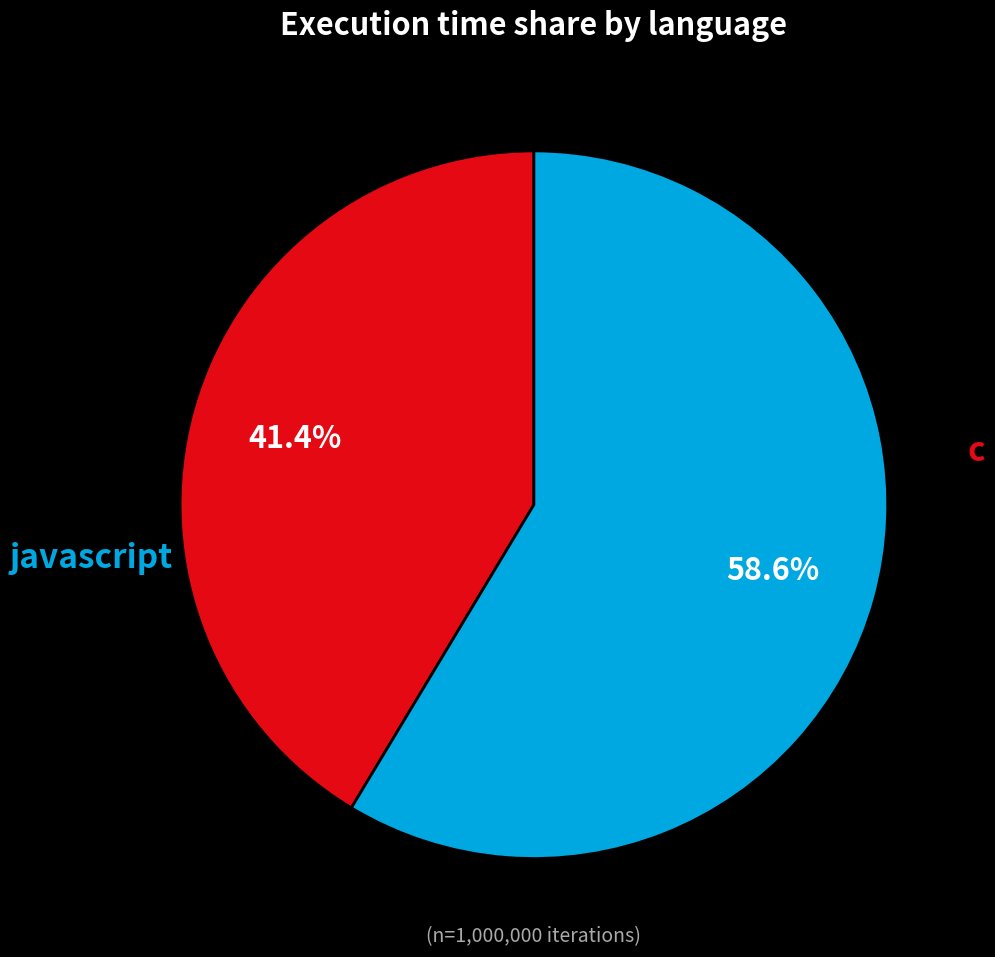

Between c and javascript, which is larger?

javascript